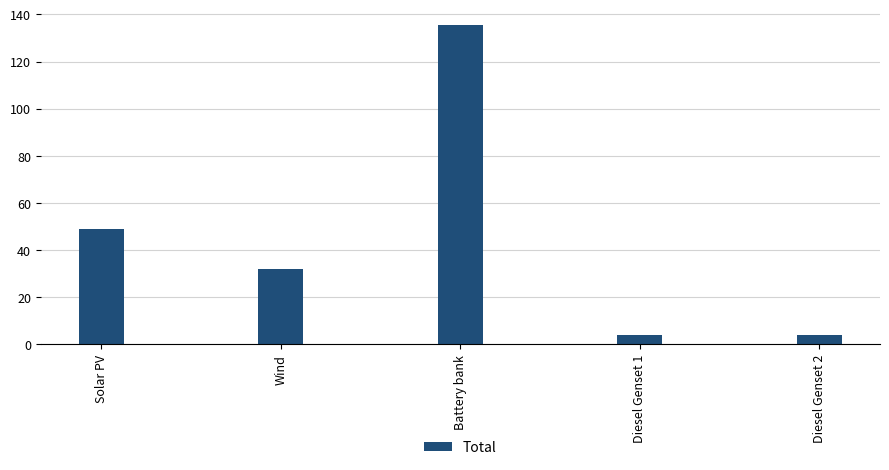

How many data points are less than 31?

2